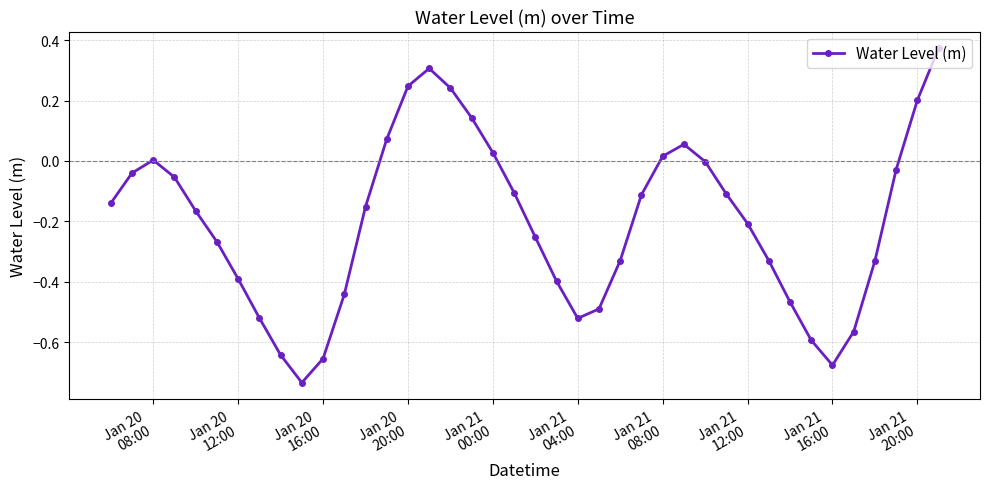

How many interior local valleys (lower than both neighbors) does the data have?

3